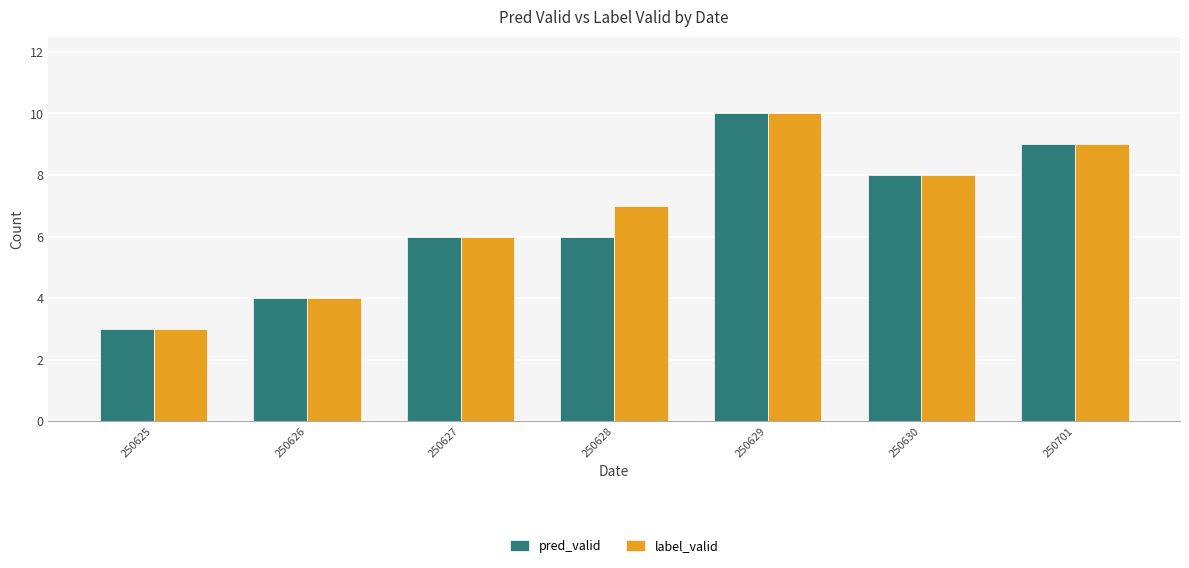

Which series has the largest total across all categories?

label_valid